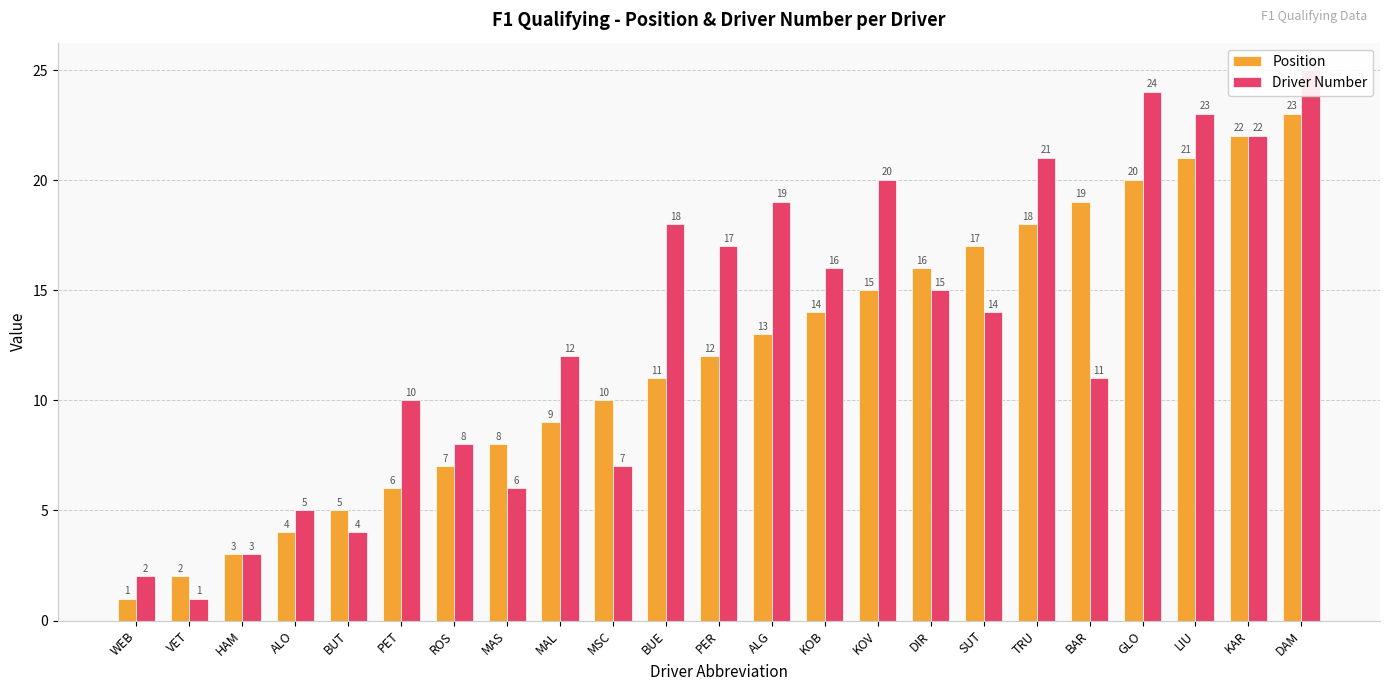

Between MAS and KAR, which series saw the biggest shift?

Driver Number